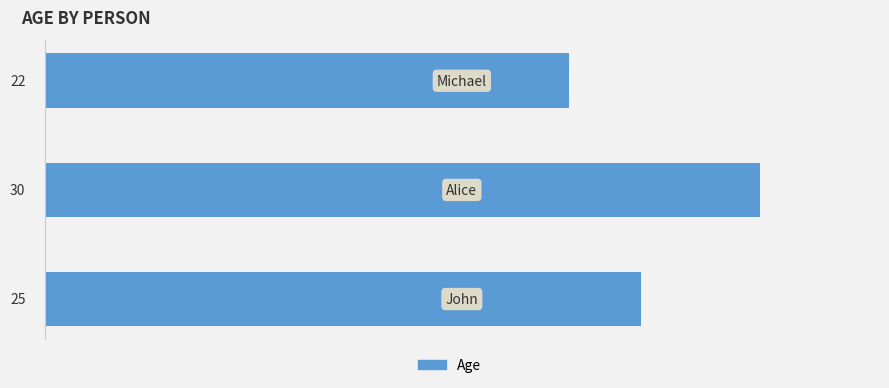

What is the difference between the maximum and minimum values?

8